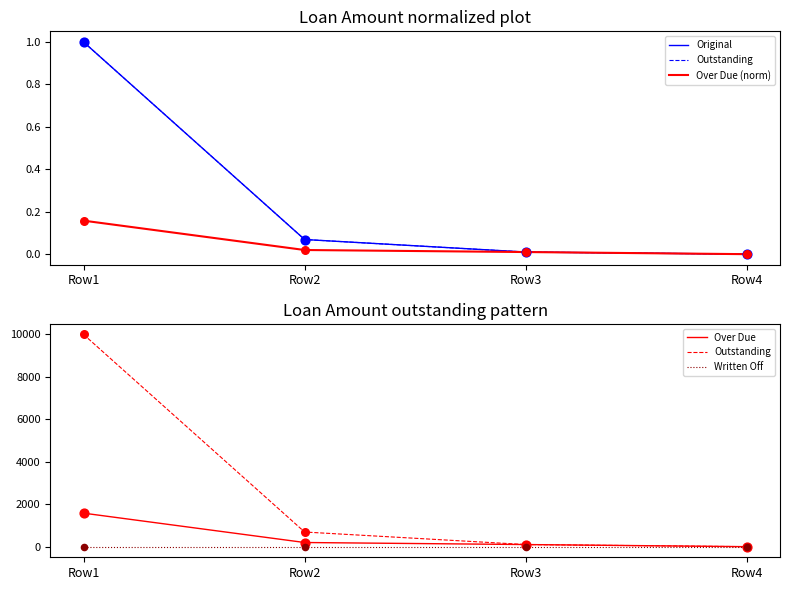

Which series reaches the minimum Y coordinate?

Original